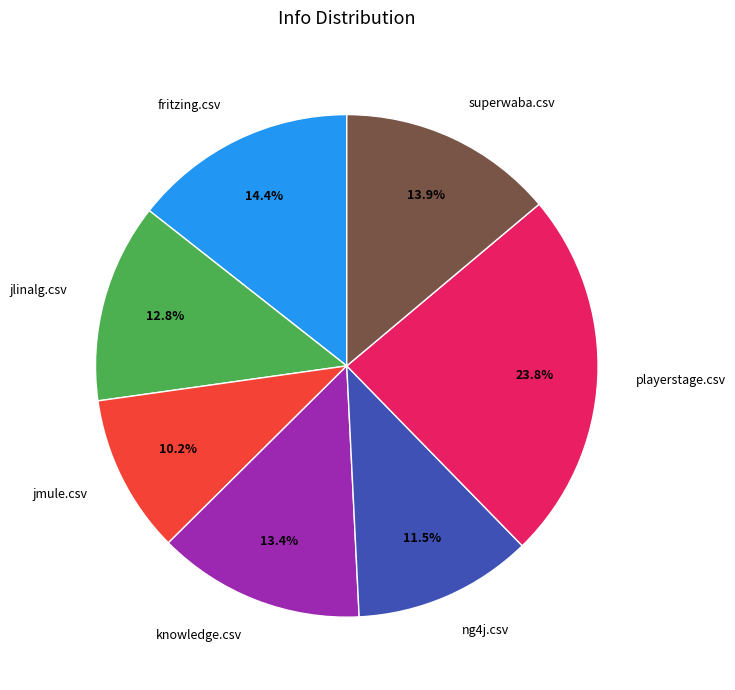

Which slice is the smallest?

jmule.csv